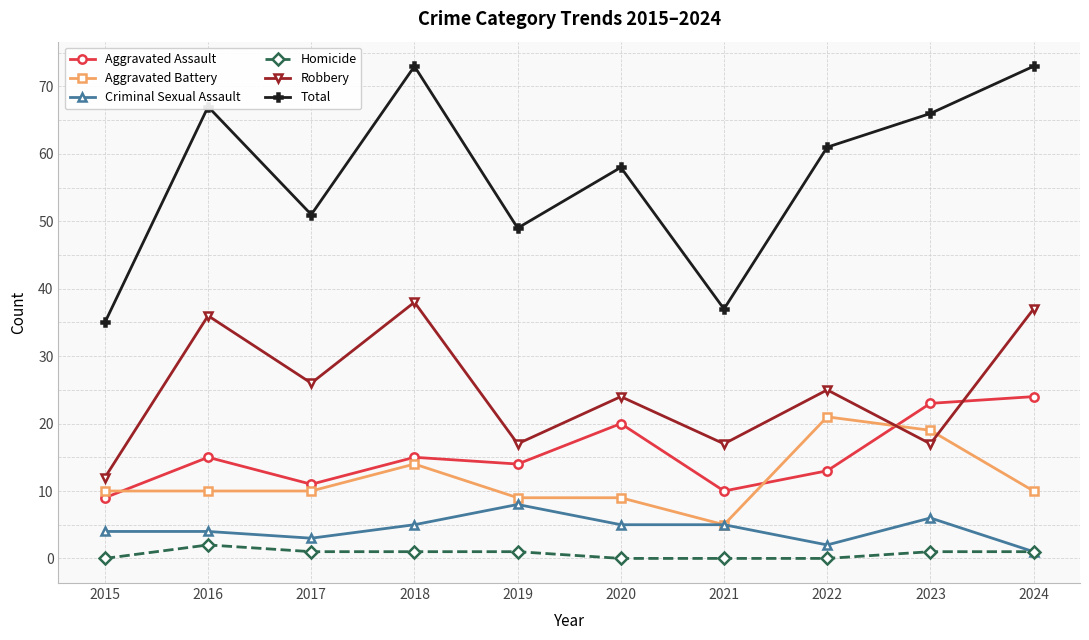

True or false: Criminal Sexual Assault and Robbery intersect in this chart.

False